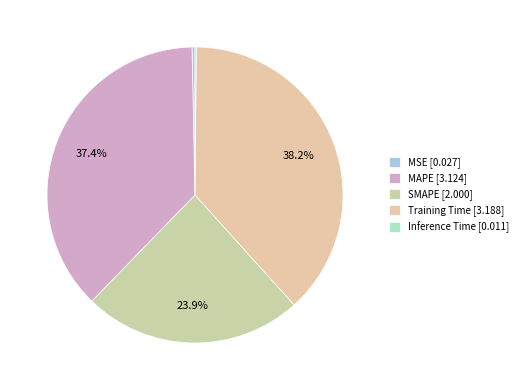

Which category has the biggest portion of the pie?

Training Time